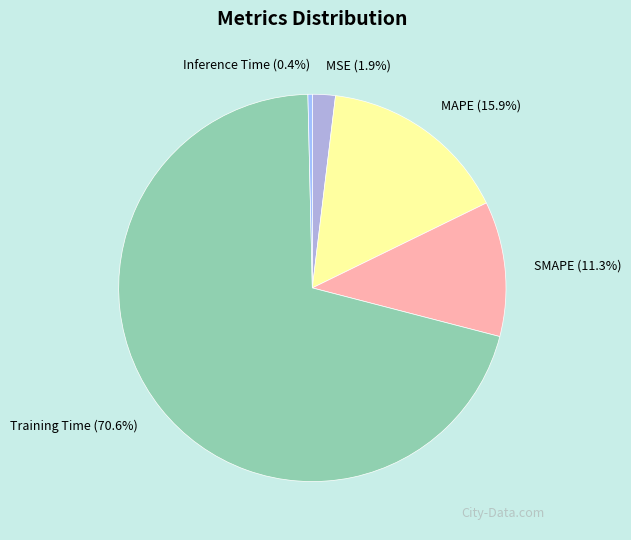

Which category has the smallest portion of the pie?

Inference Time